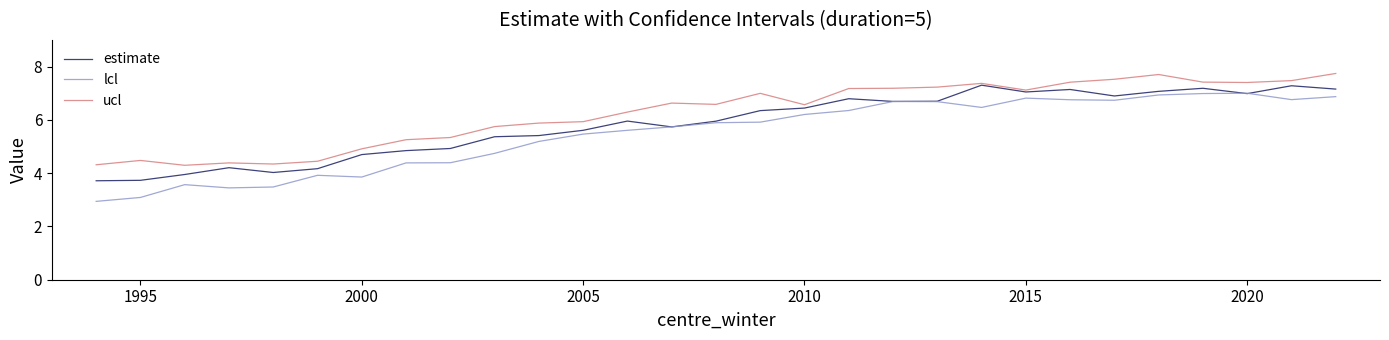

True or false: ucl and lcl cross at least once.

False